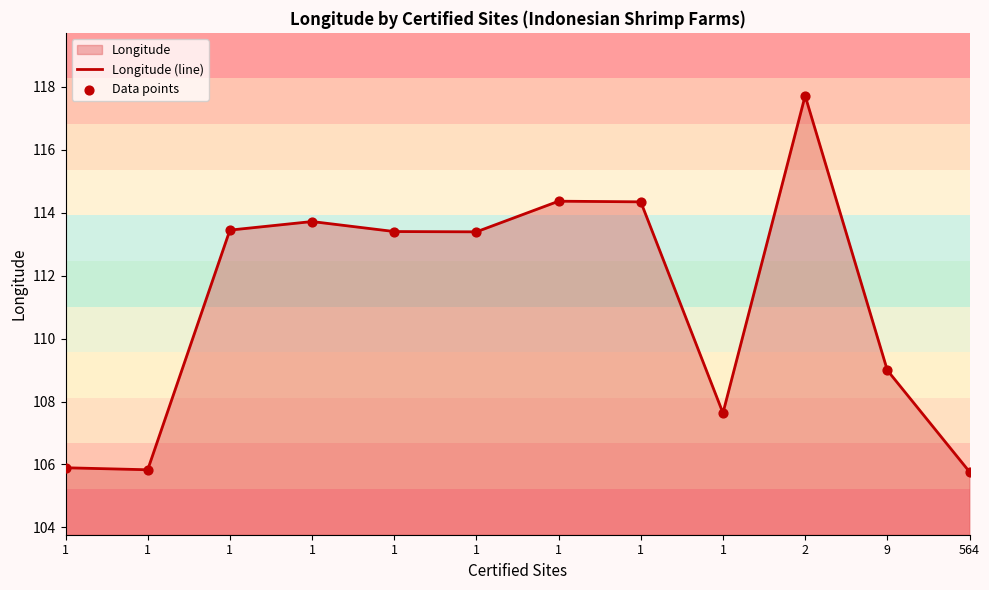

Which series has the largest Y range (max minus min)?

Longitude (line)